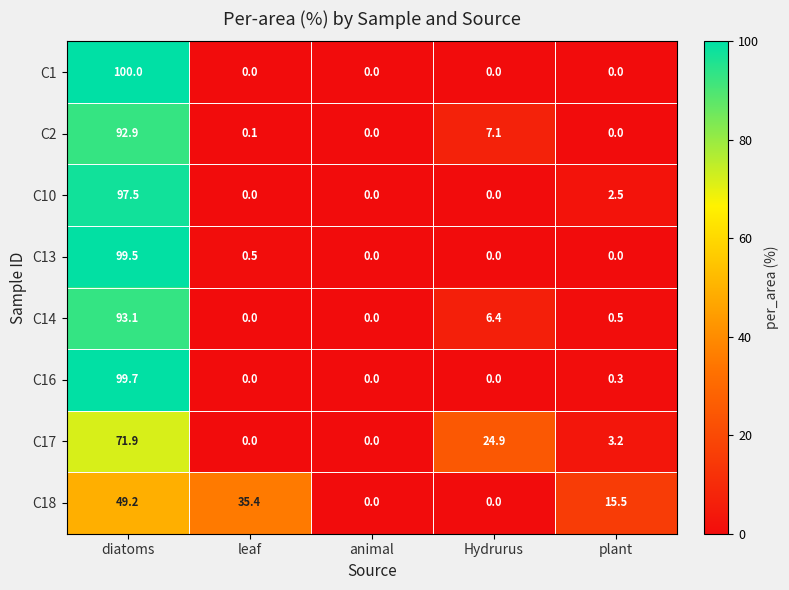

What is the difference between the highest and lowest values at diatoms?

50.8